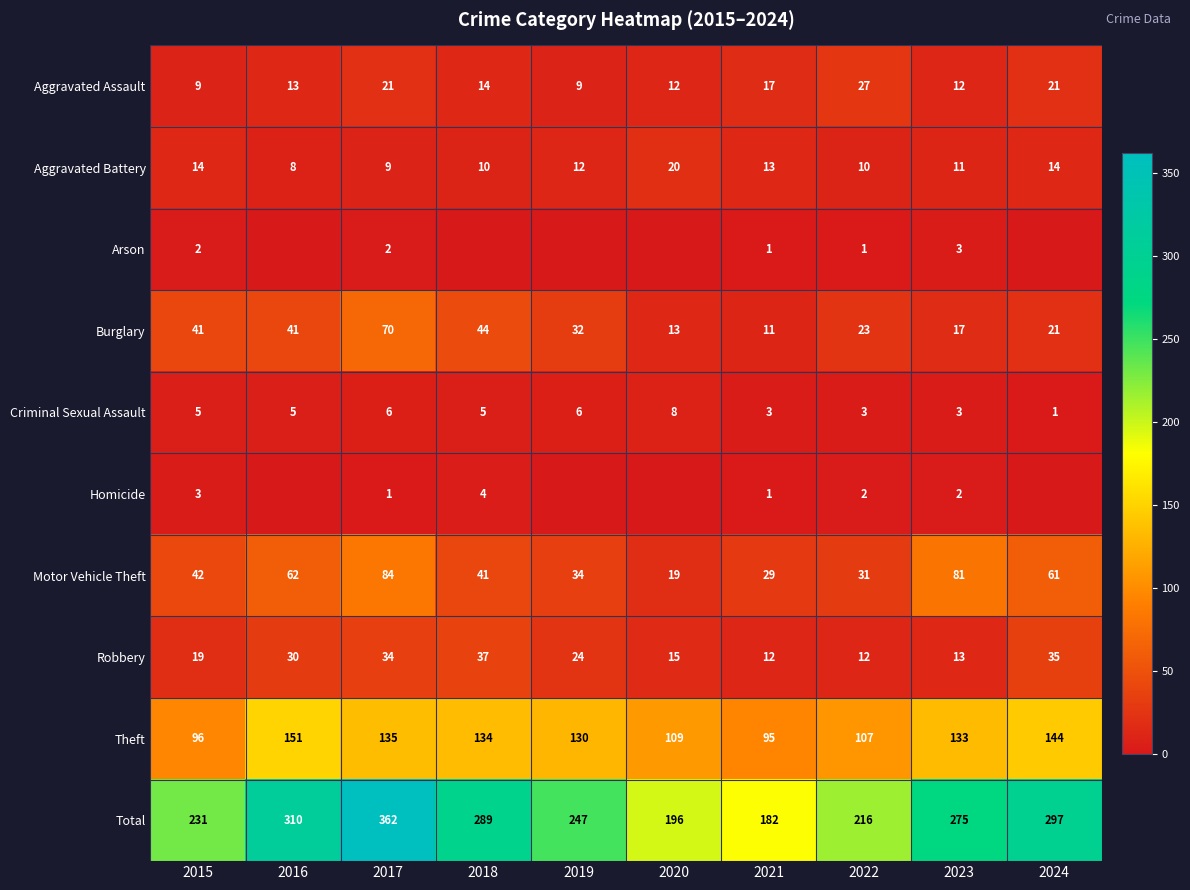

The Robbery series shows 30 at 2016. True or false?

True